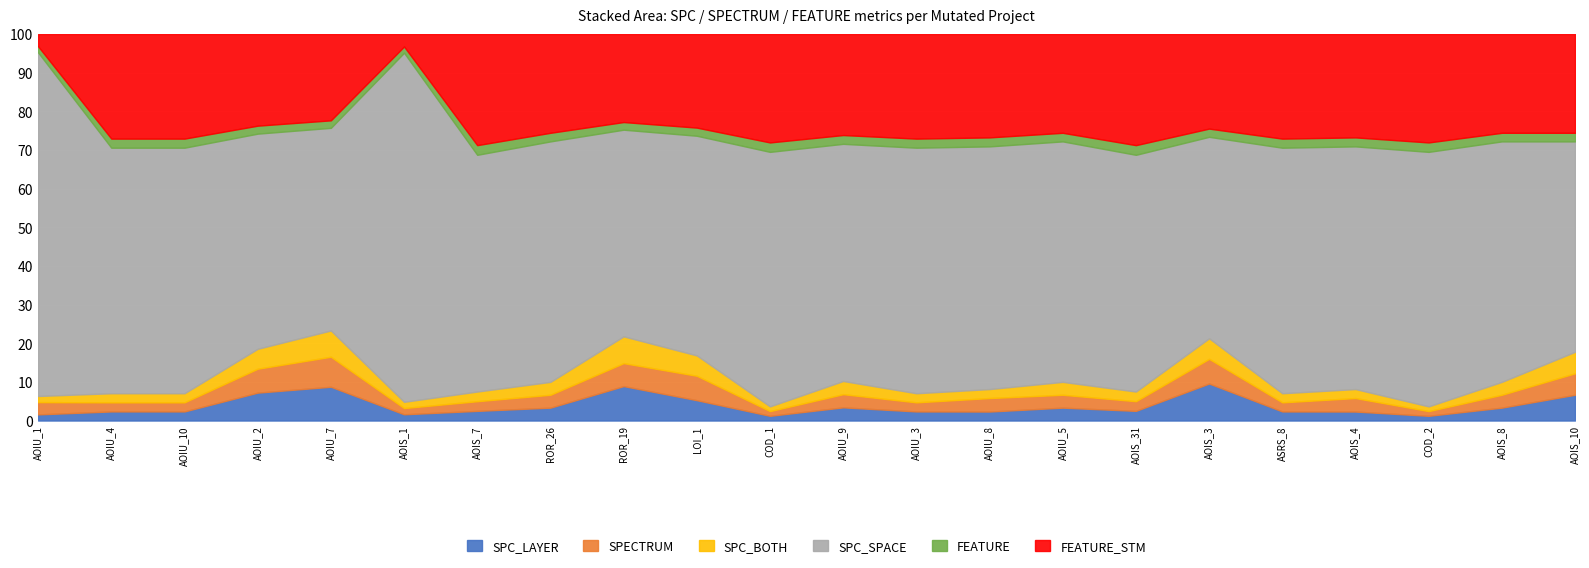

What is the lowest value of the SPECTRUM series?

1